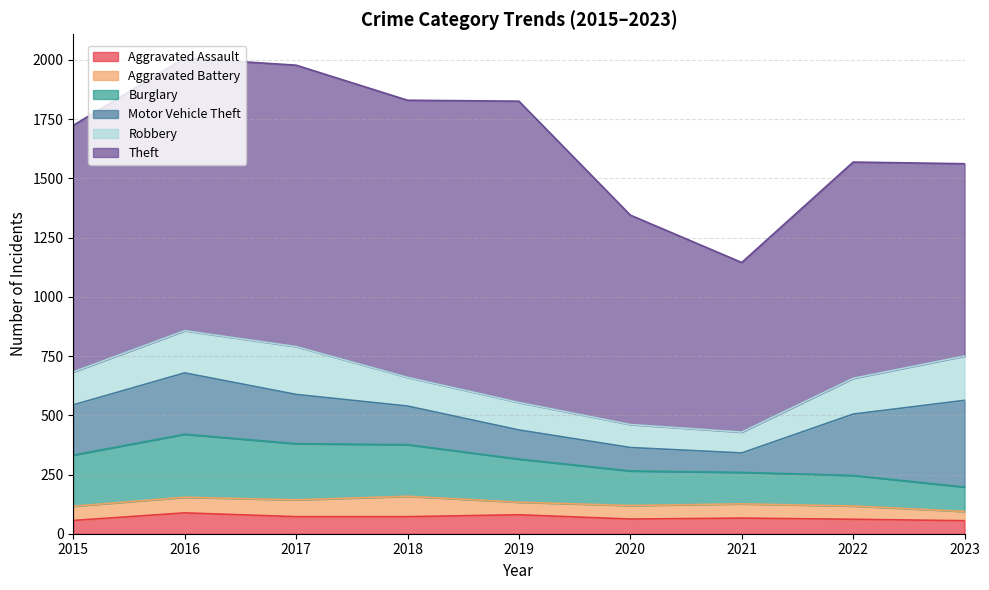

What is the difference between the maximum and minimum values in the Aggravated Battery series?

47